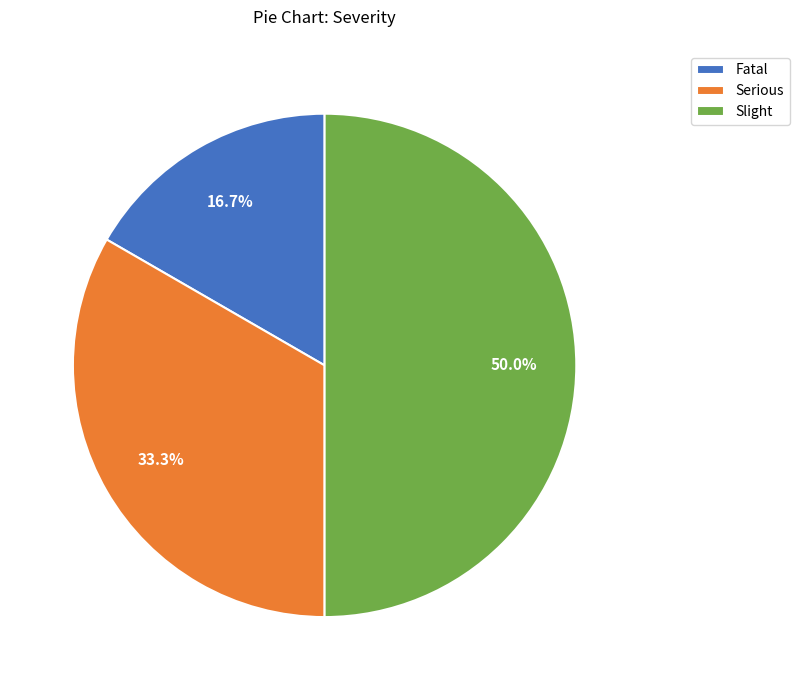

What is the ratio of the value at Serious to the value at Slight?

0.7